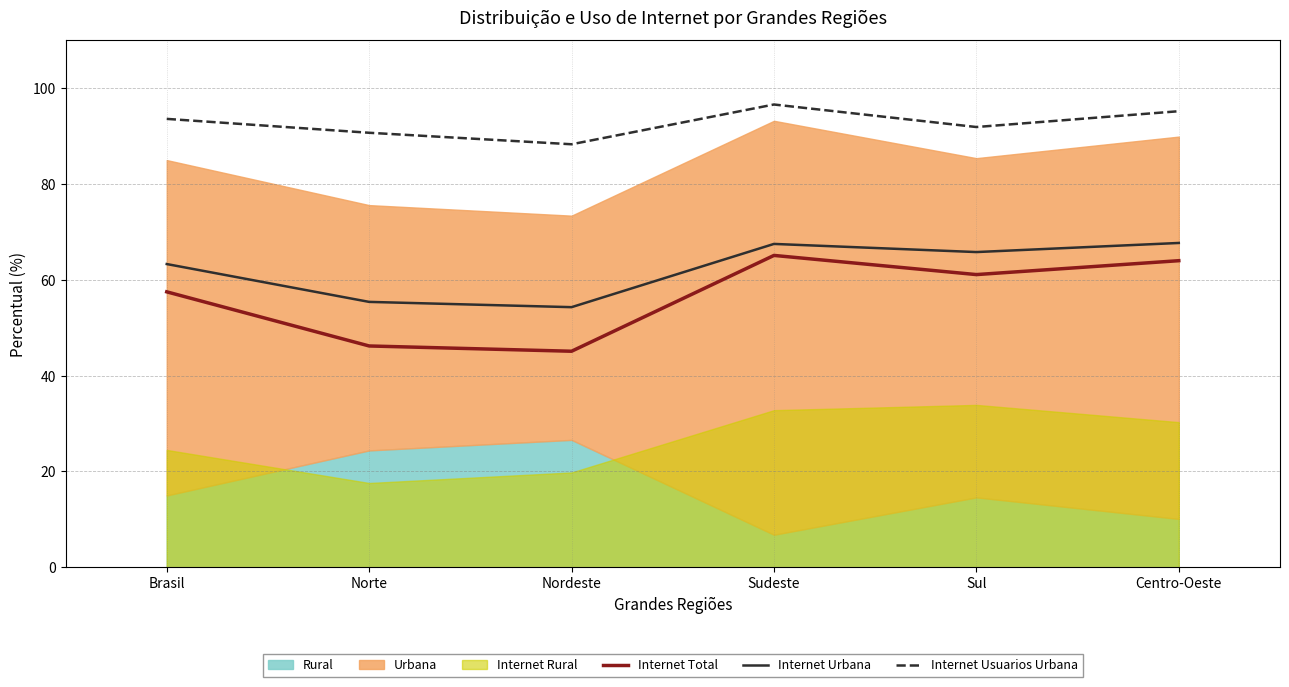

In Internet Urbana, how many points are higher than both neighbors (excluding endpoints)?

1